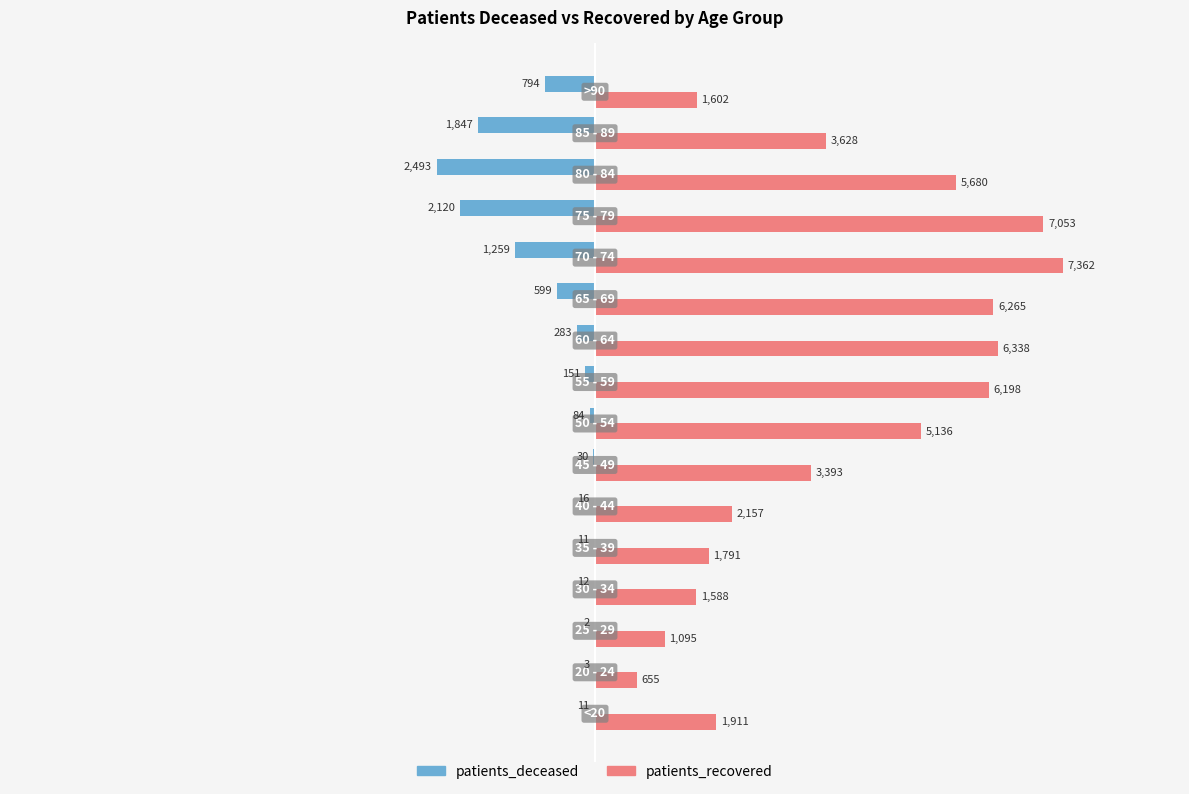

Which series has the largest total across all categories?

patients_recovered